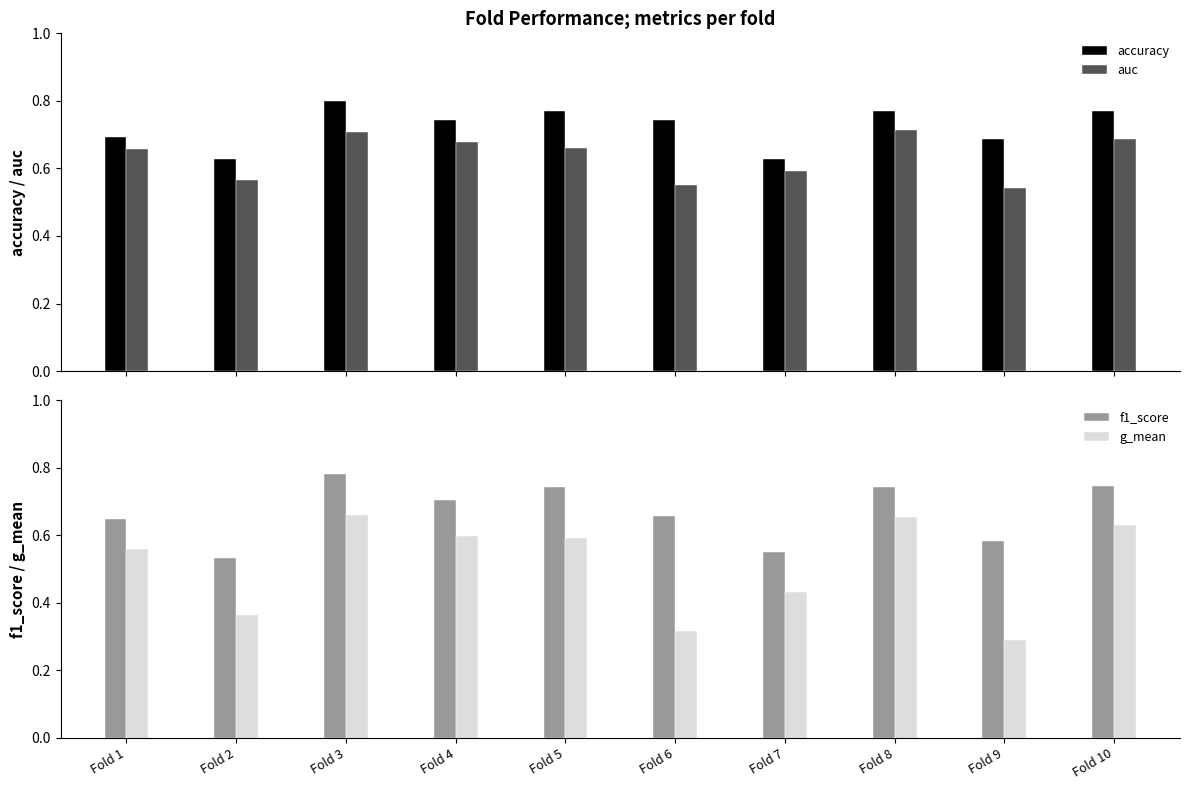

The g_mean series shows 1.0 at Fold 5. True or false?

False